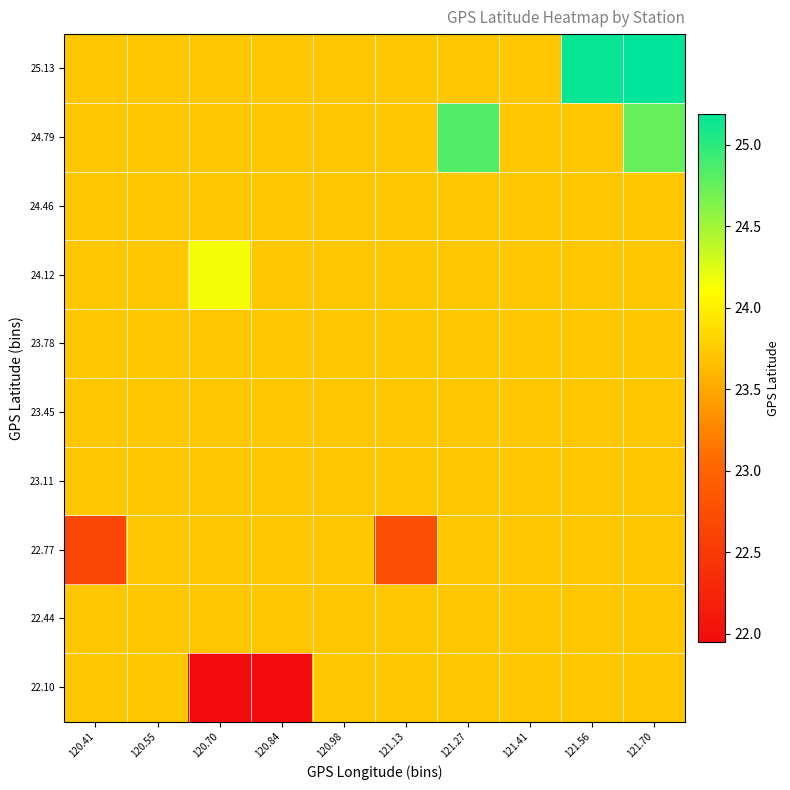

Which category has the lowest value across all series?

120.84